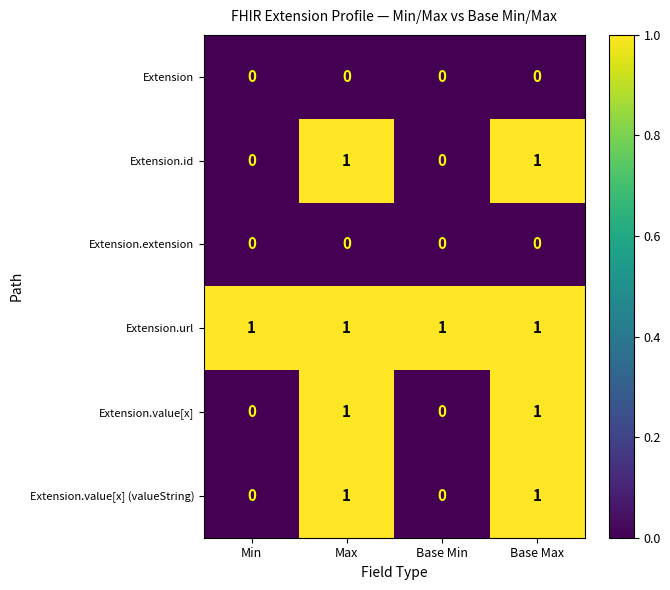

What is the total value across all series at Max?

4